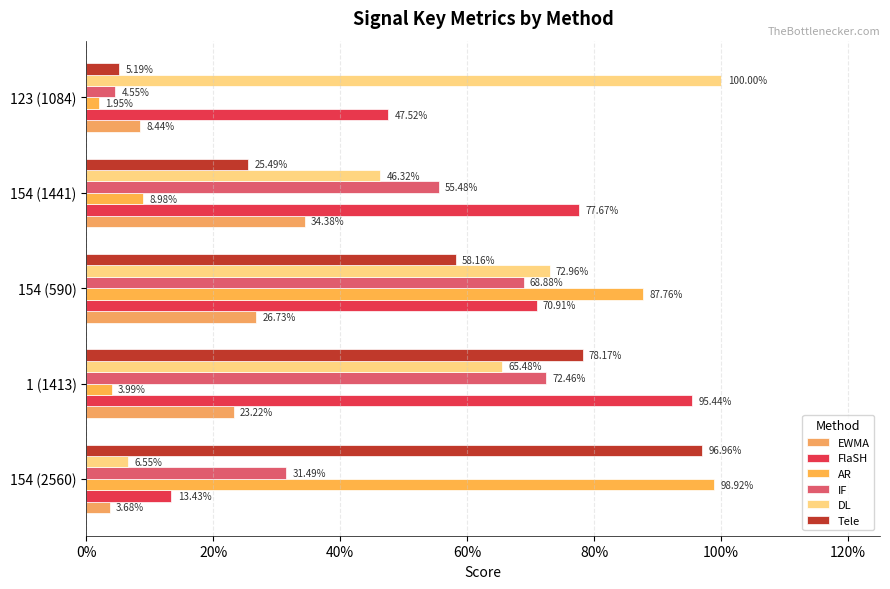

What is the value of the DL bar at the 5th from the left?

1.0